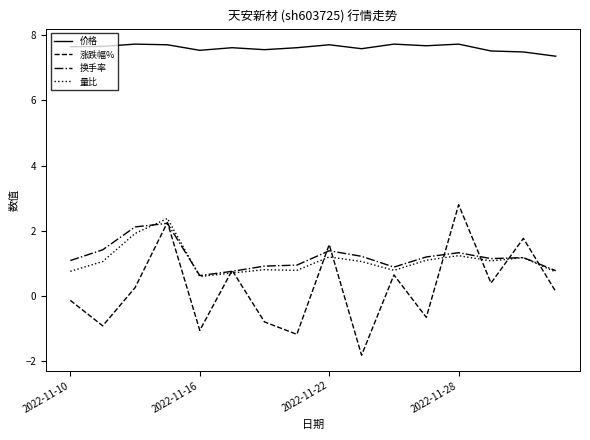

What is the highest value of the 换手率 series?

2.2